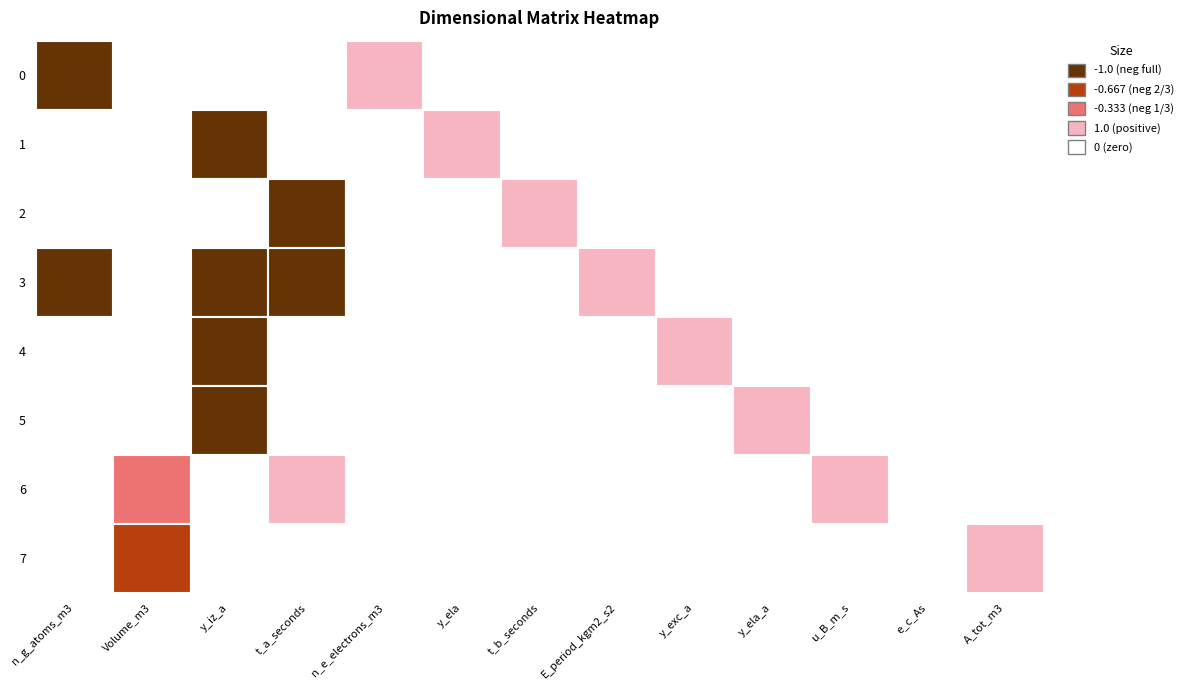

How many values in 0 are above zero?

1